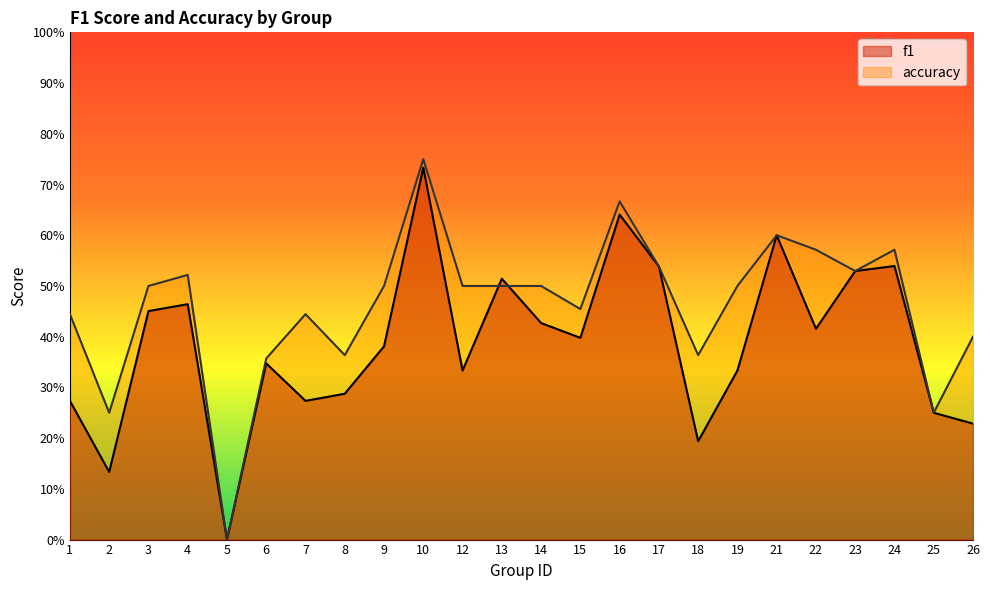

Where is accuracy nearest to the value 0?

5